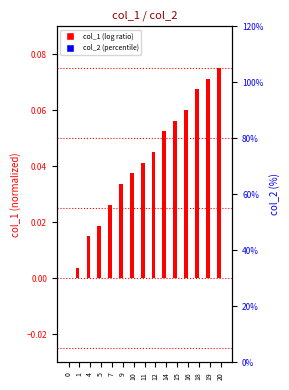

Reading left to right, what are all the values shown in this chart?

col_1 (log ratio): 0=0.0	1=0.0	4=0.0	5=0.0	7=0.0	9=0.0	10=0.0	11=0.0	12=0.0	14=0.1	15=0.1	16=0.1	18=0.1	19=0.1	20=0.1
col_2 (percentile): 0=0.0	1=0.0	4=0.0	5=0.0	7=0.0	9=0.0	10=0.0	11=0.0	12=0.0	14=0.0	15=0.0	16=0.0	18=0.0	19=0.0	20=0.0